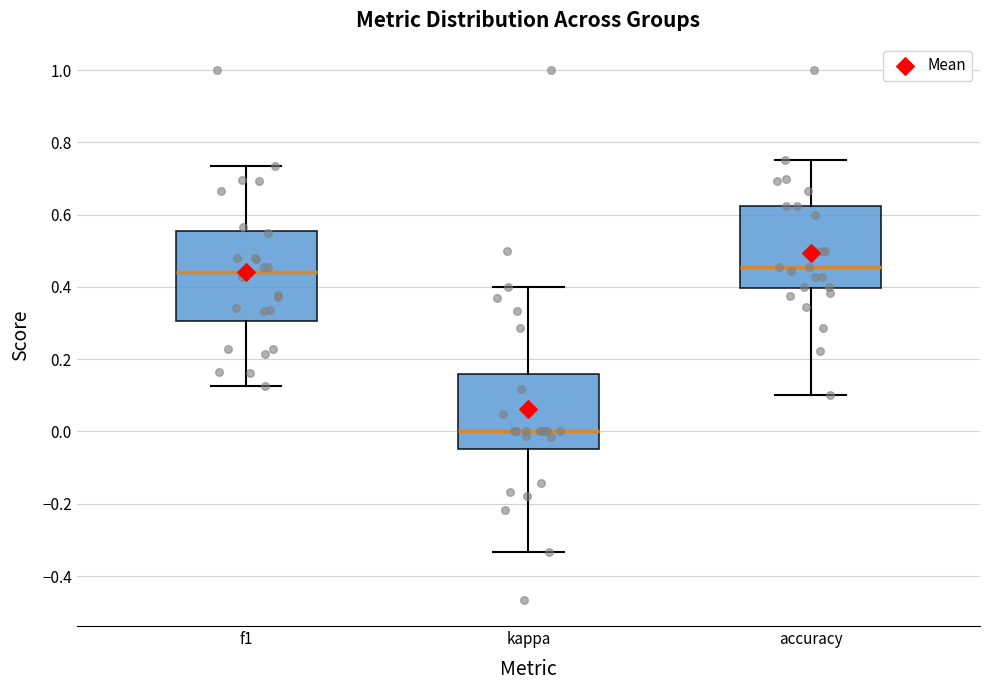

Where is the lower edge of the box for accuracy on the y-axis? The values are not printed on the chart, so give them approximately, as read against the axis.

0.40